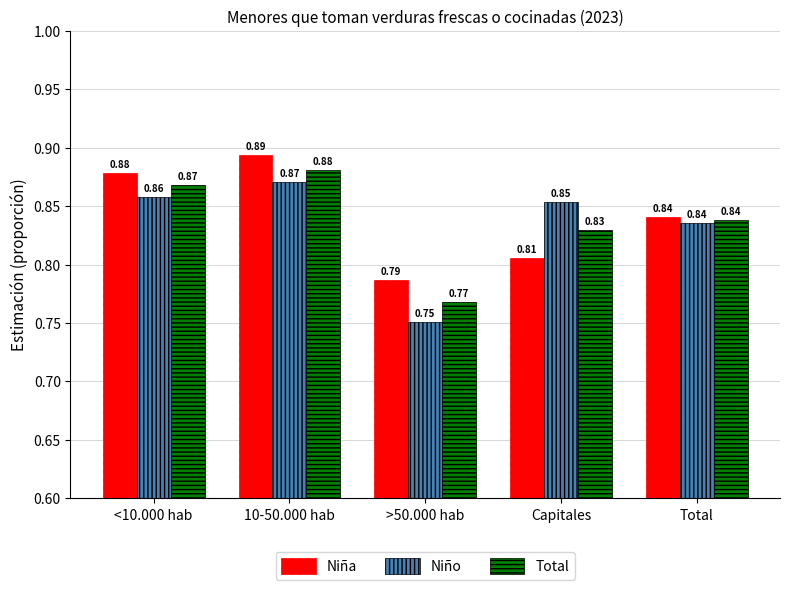

At which label is Niña closest to 0?

>50.000 hab